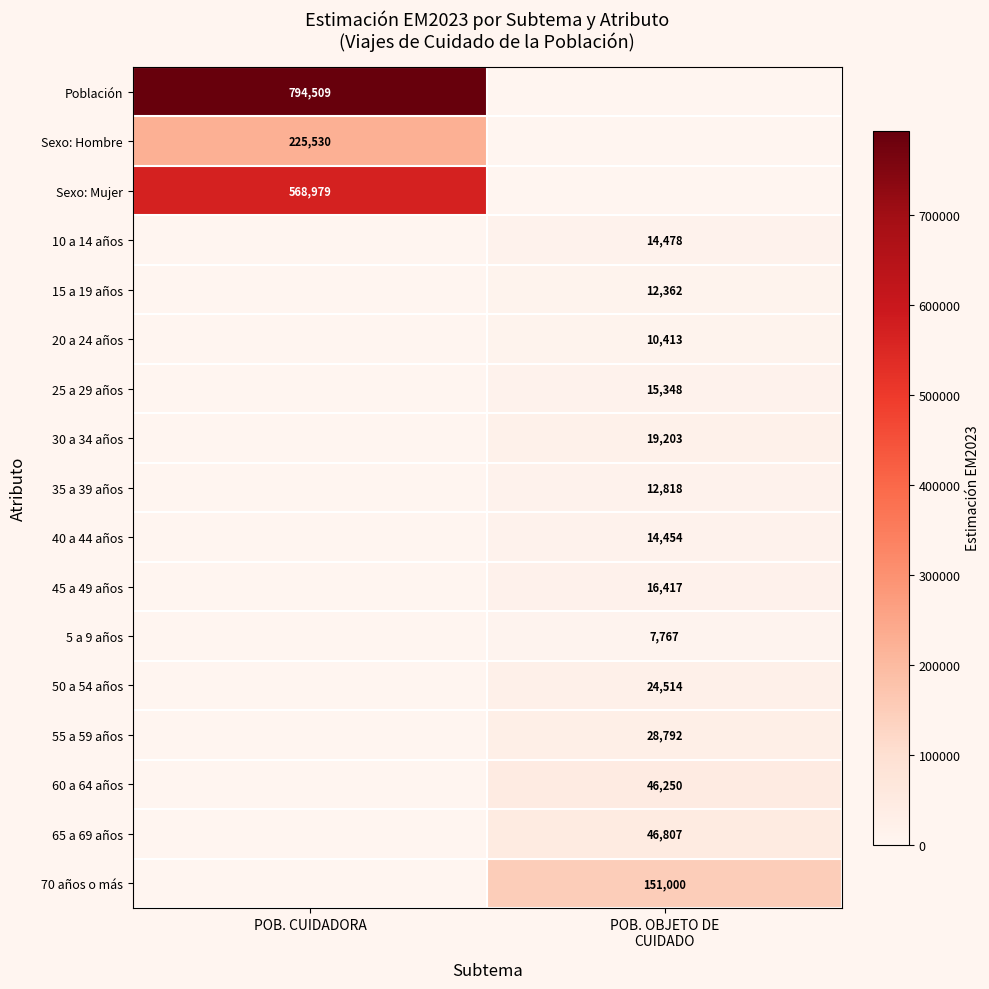

Reading left to right, extract all data points from this chart.

row_0: 794508.7	0.0
row_1: 225529.5	0.0
row_2: 568979.2	0.0
row_3: 0.0	14477.9
row_4: 0.0	12361.9
row_5: 0.0	10413.1
row_6: 0.0	15348.0
row_7: 0.0	19202.7
row_8: 0.0	12818.4
row_9: 0.0	14454.0
row_10: 0.0	16417.1
row_11: 0.0	7766.8
row_12: 0.0	24513.9
row_13: 0.0	28792.1
row_14: 0.0	46249.7
row_15: 0.0	46807.5
row_16: 0.0	150999.7